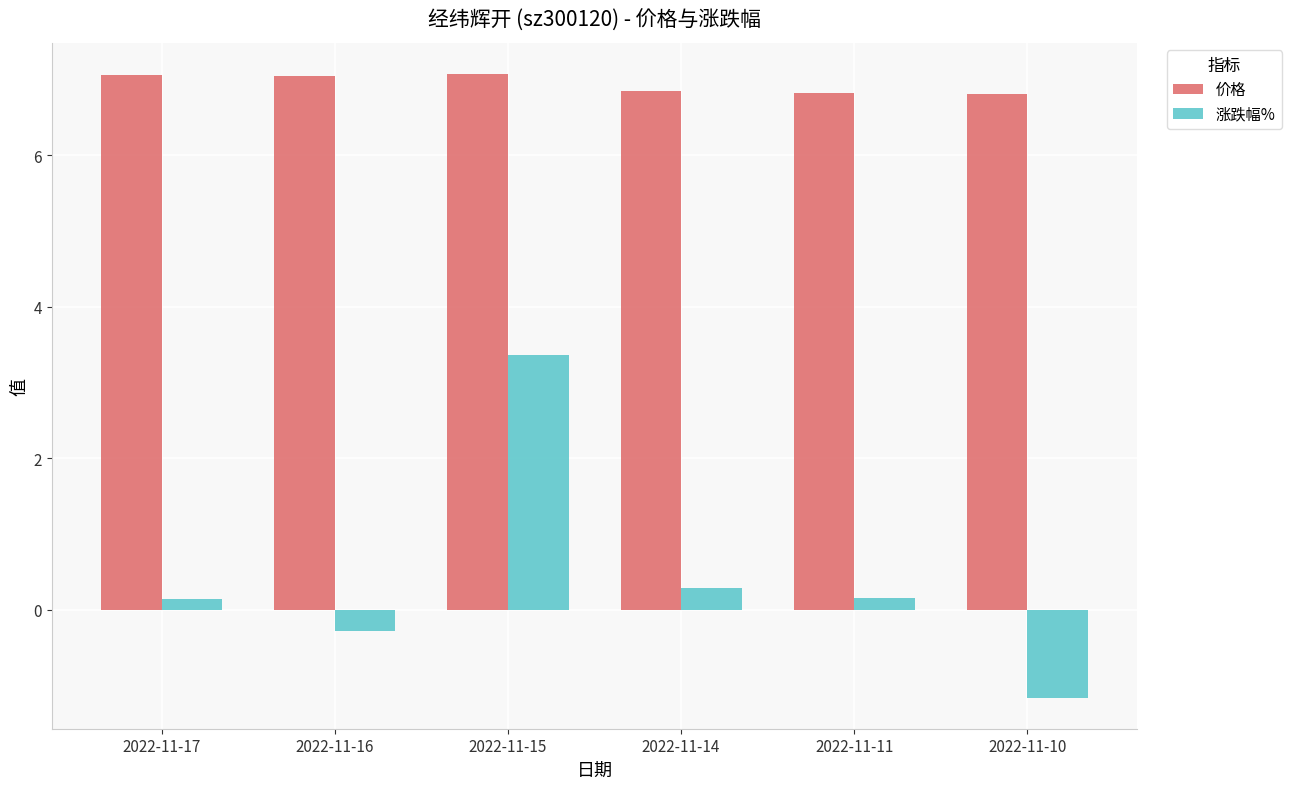

At which label does 涨跌幅% first exceed 0?

2022-11-17